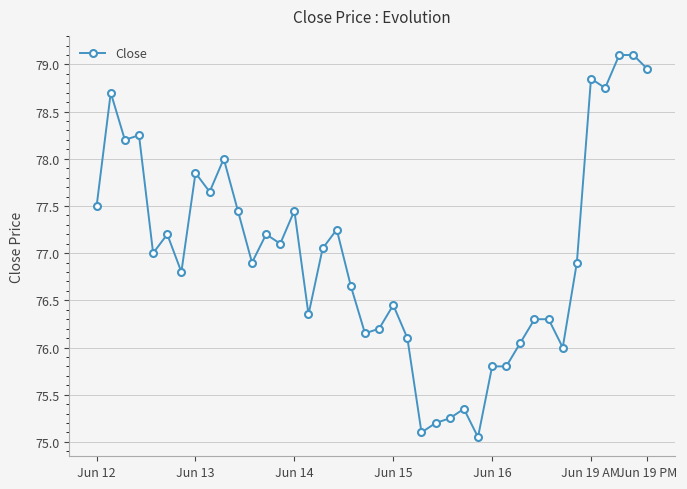

True or false: the data has more than 0 interior local peaks.

True